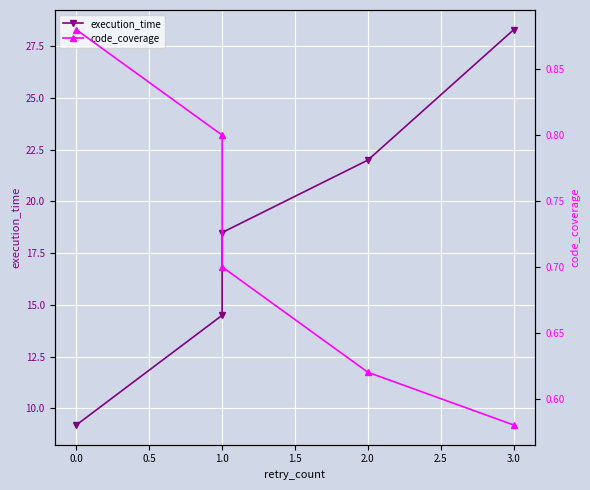

True or false: execution_time and code_coverage intersect in this chart.

False